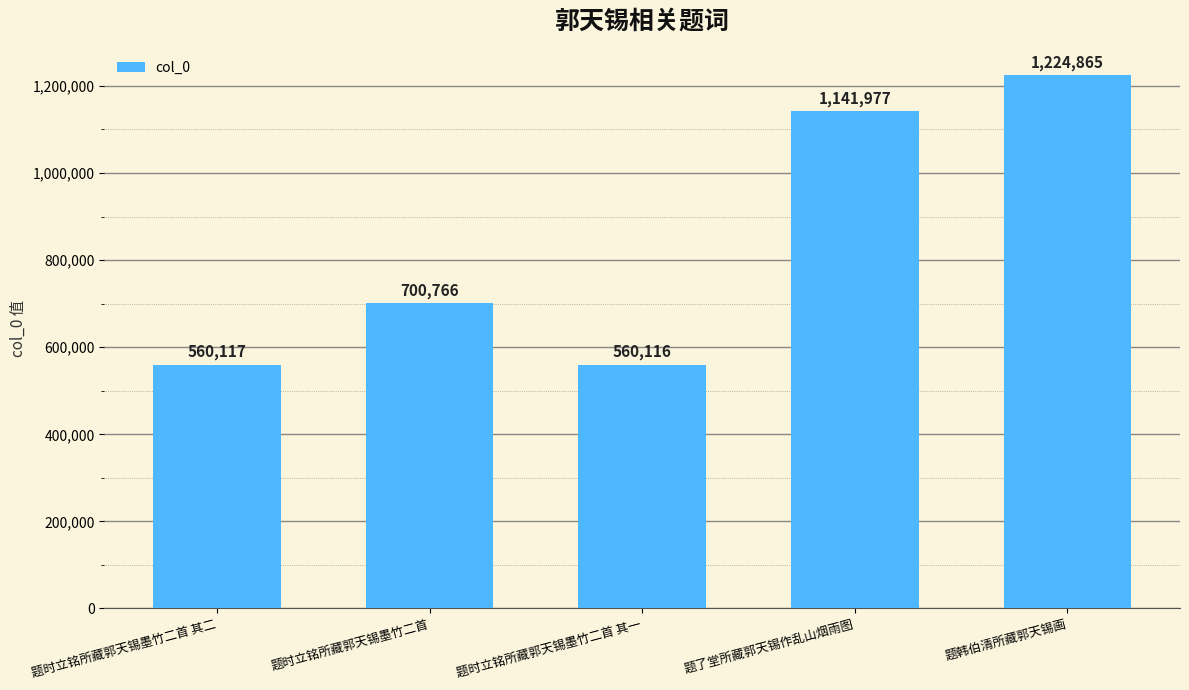

What is the change in value from 题了堂所藏郭天锡作乱山烟雨图 to 题韩伯清所藏郭天锡画?

+82888